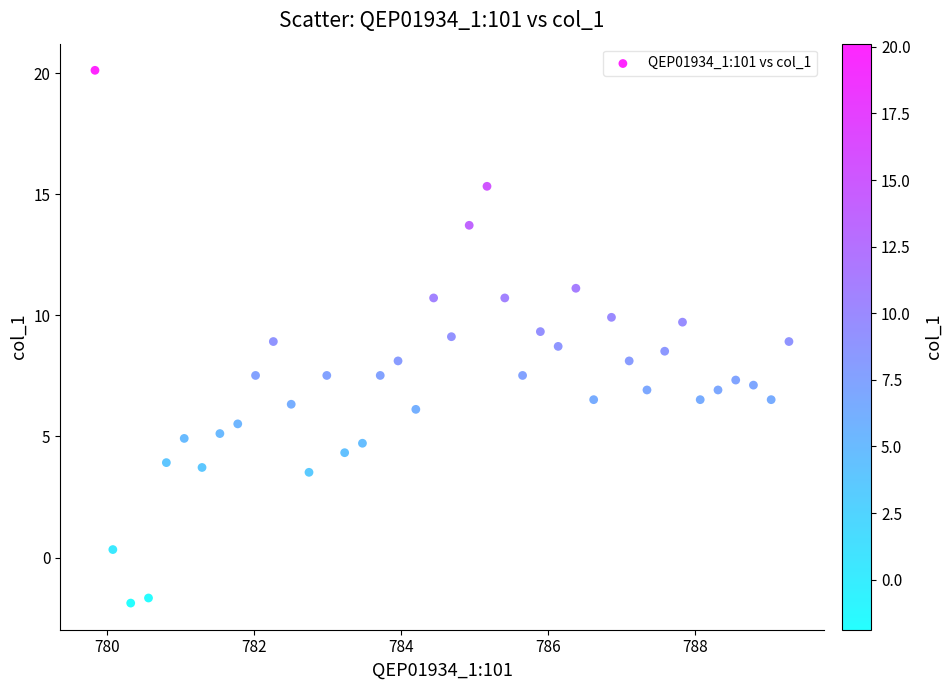

What is the range of Y values (max minus min)?

22.0